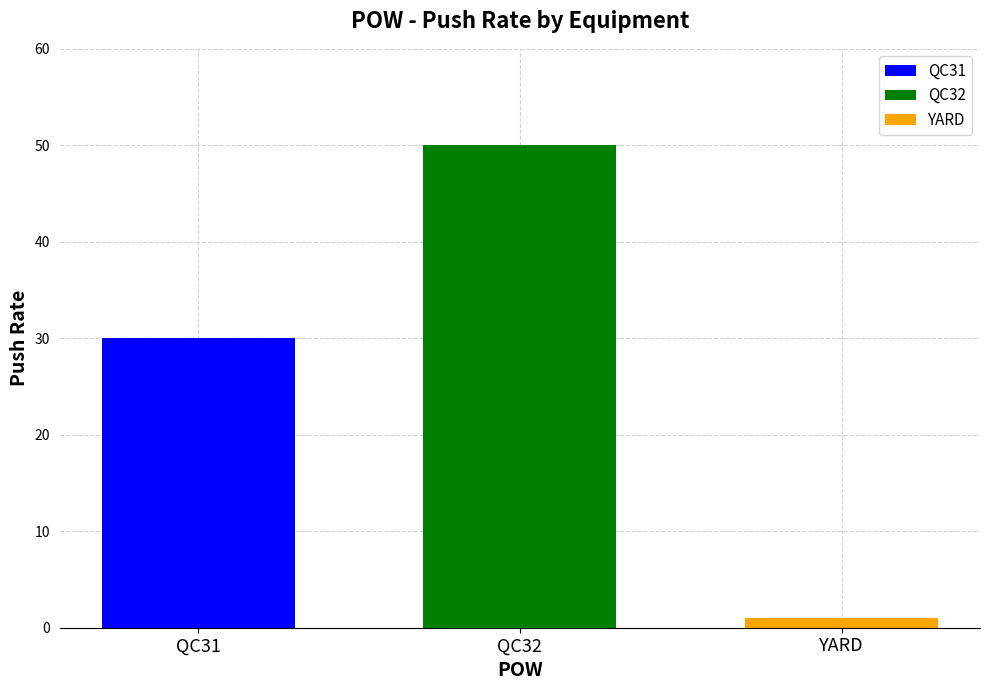

True or false: QC32 has a value of 50 at QC32.

True